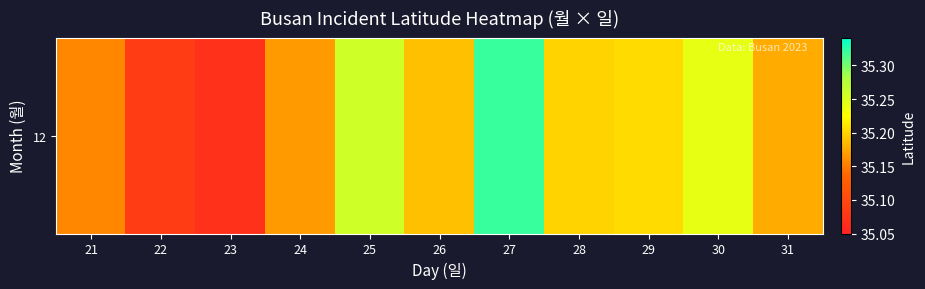

Rank the categories by value from lowest to highest.

23, 22, 21, 24, 31, 26, 28, 29, 30, 25, 27